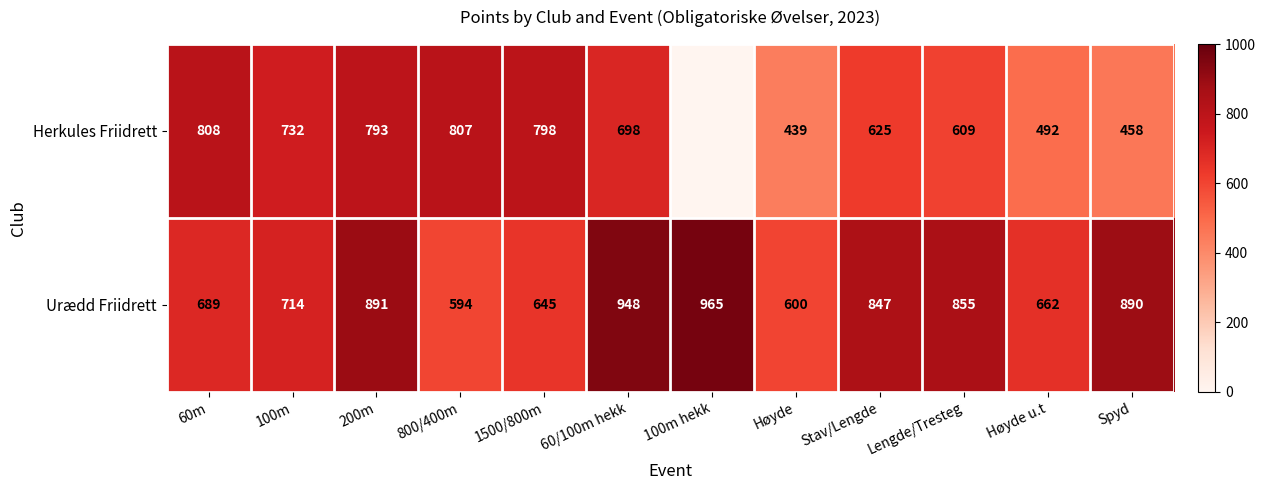

What is the difference between the maximum and second lowest values in the Urædd Friidrett series?

365